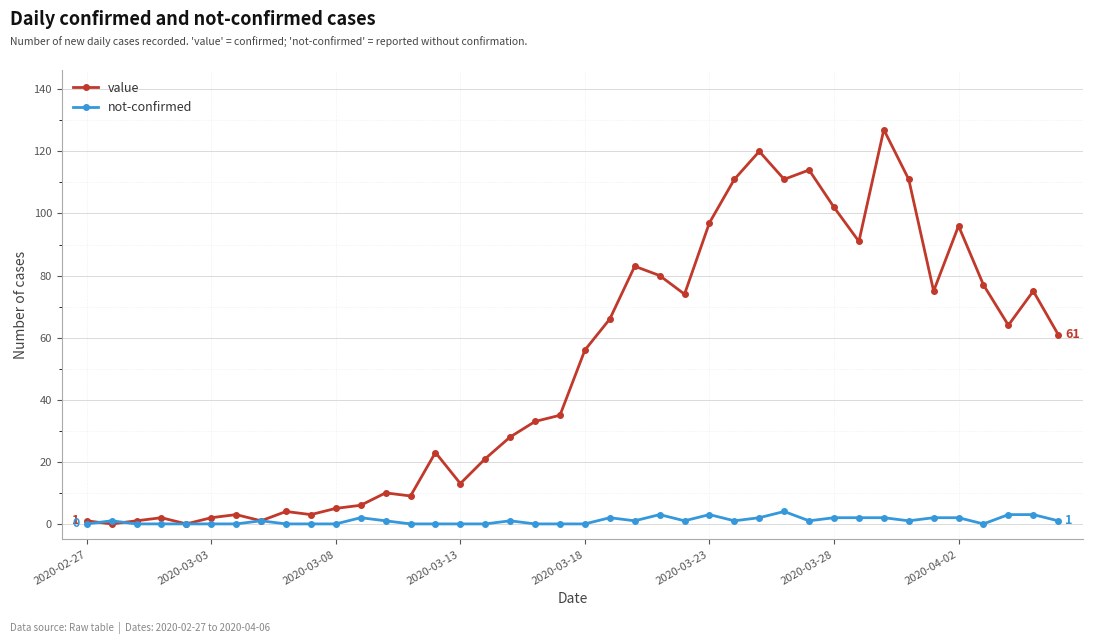

List the series in order of their overall mean, lowest first.

not-confirmed, value